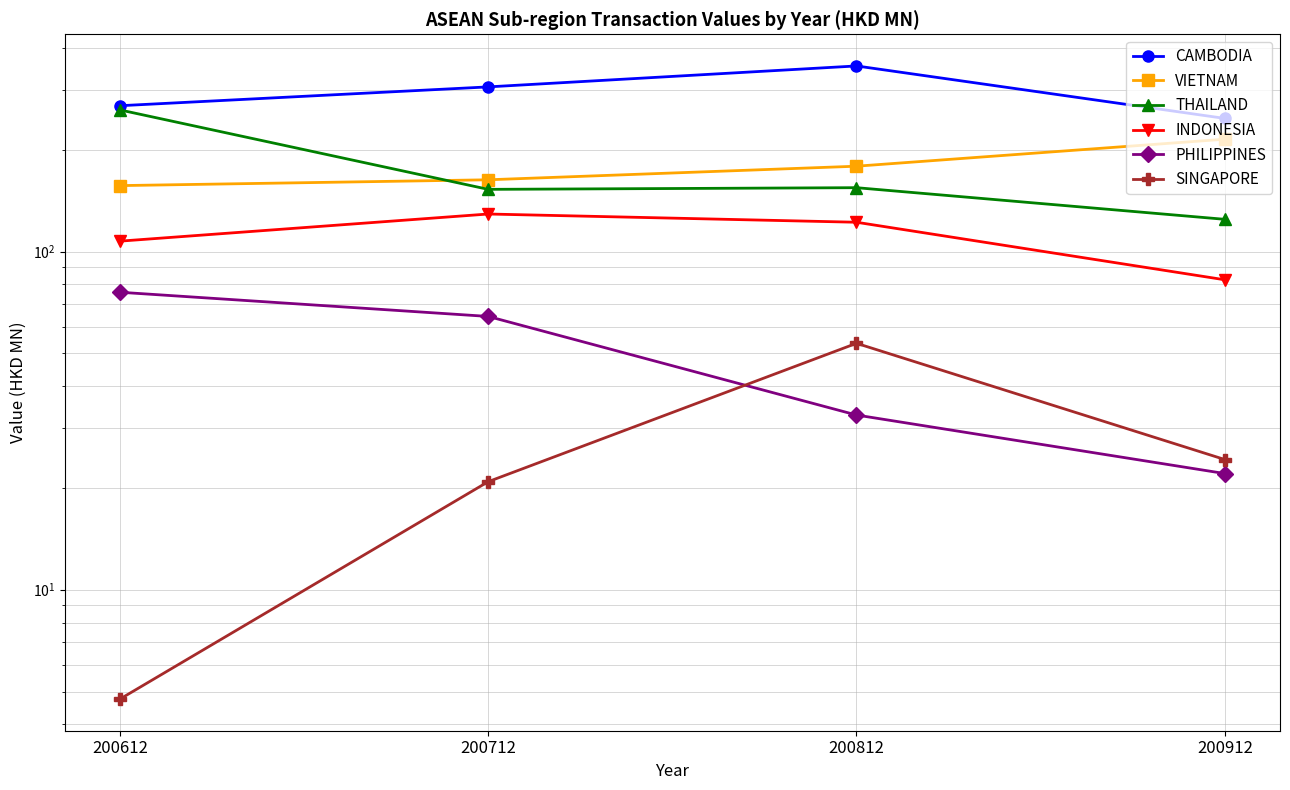

Which category has the lowest value across all series?

200612